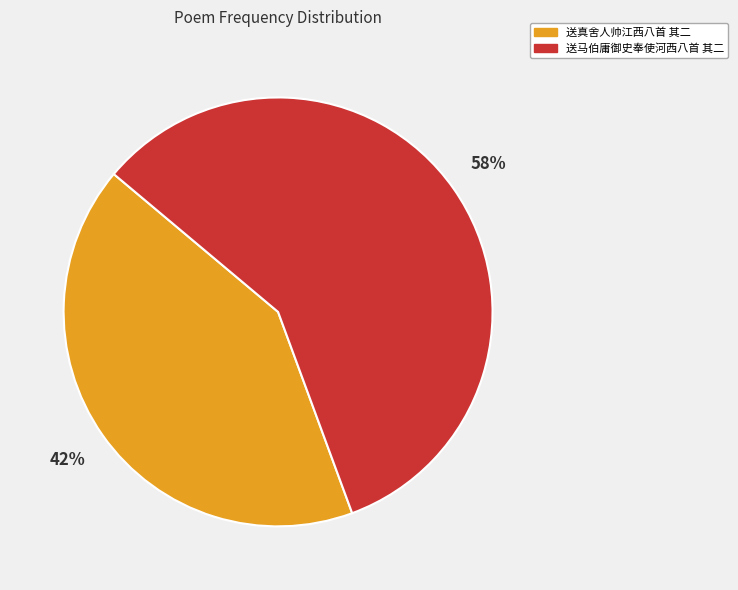

The 送真舍人帅江西八首 其二 slice represents 29% of the pie. True or false?

False